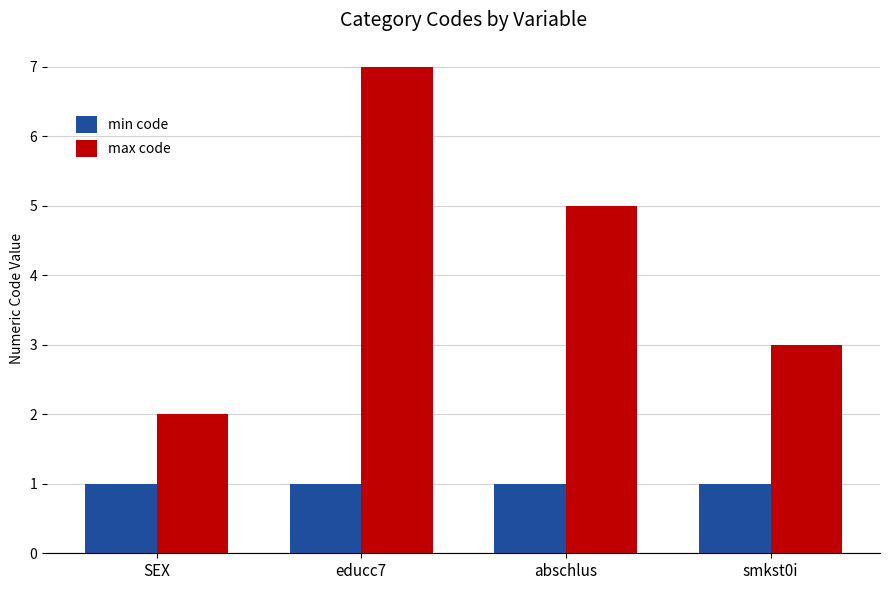

What is the difference between the highest and lowest values at educc7?

6